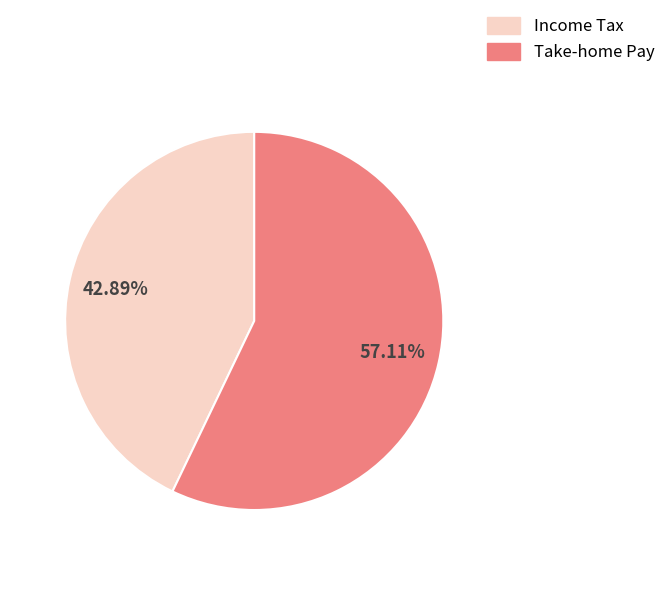

Is Income Tax the majority of the pie?

No